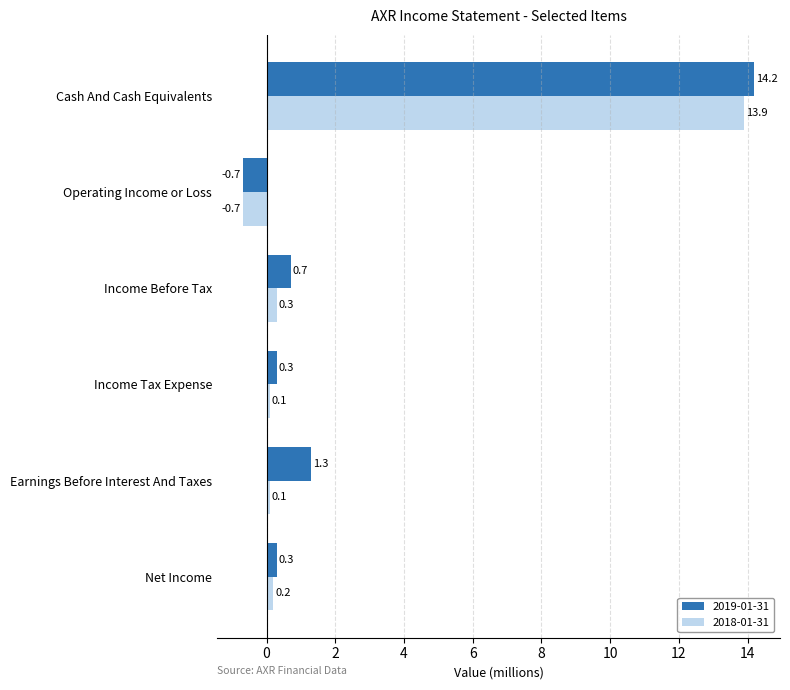

Rank the series by their average value, from highest to lowest.

2019-01-31, 2018-01-31